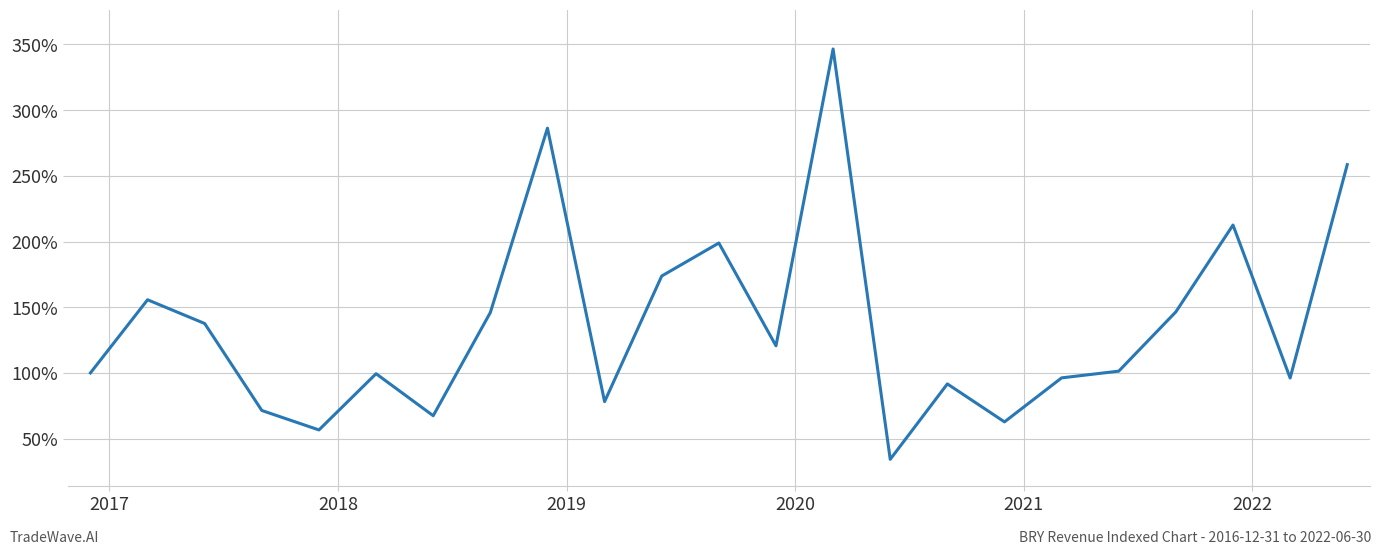

What is the difference between the maximum and minimum values?

312.4